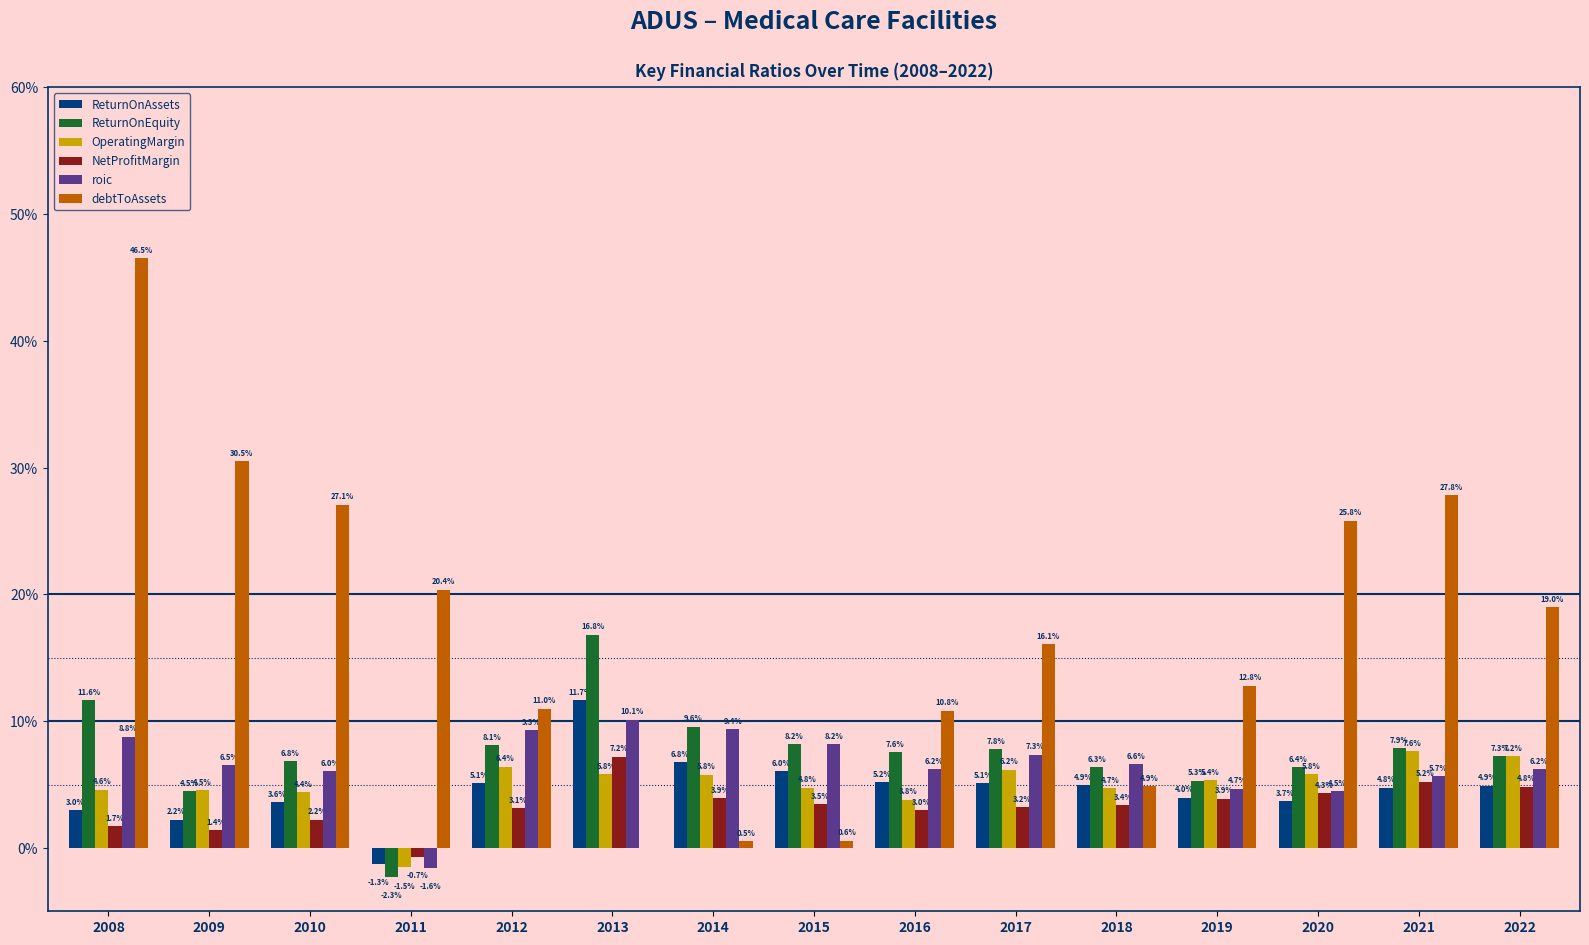

What is the total value across all series at 2012?

0.4